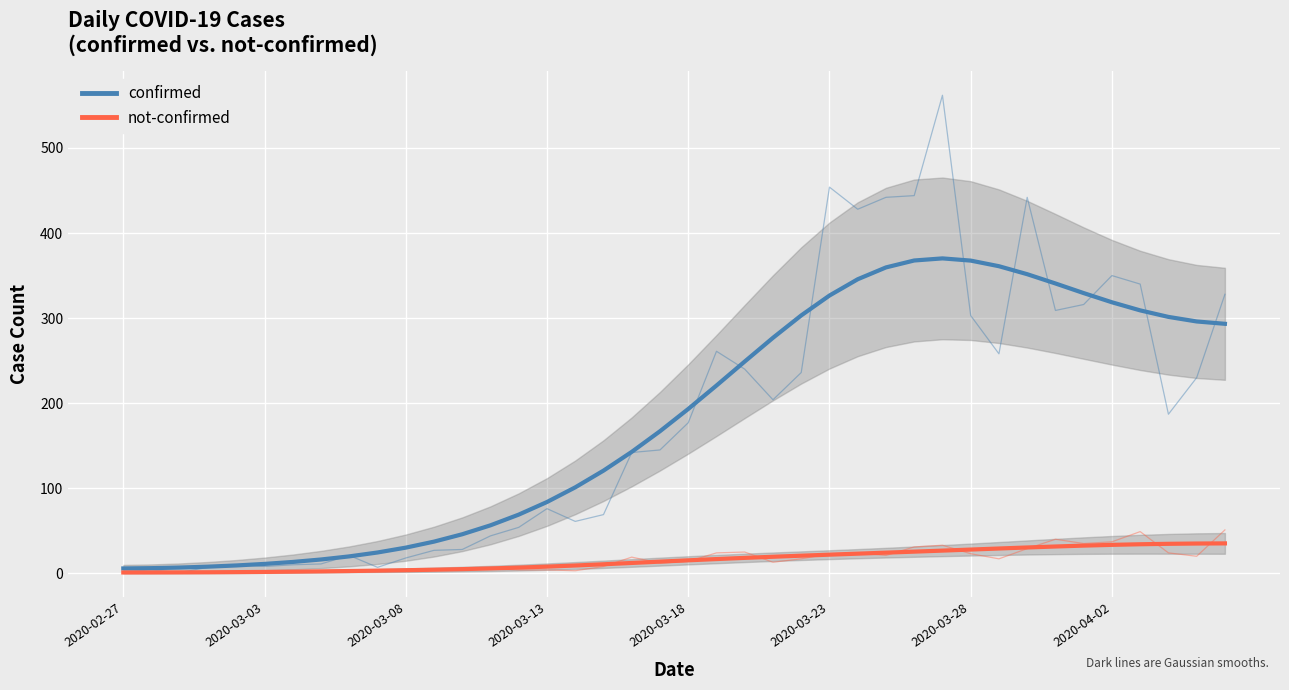

What is the approximate value of not-confirmed at 22?

18.1